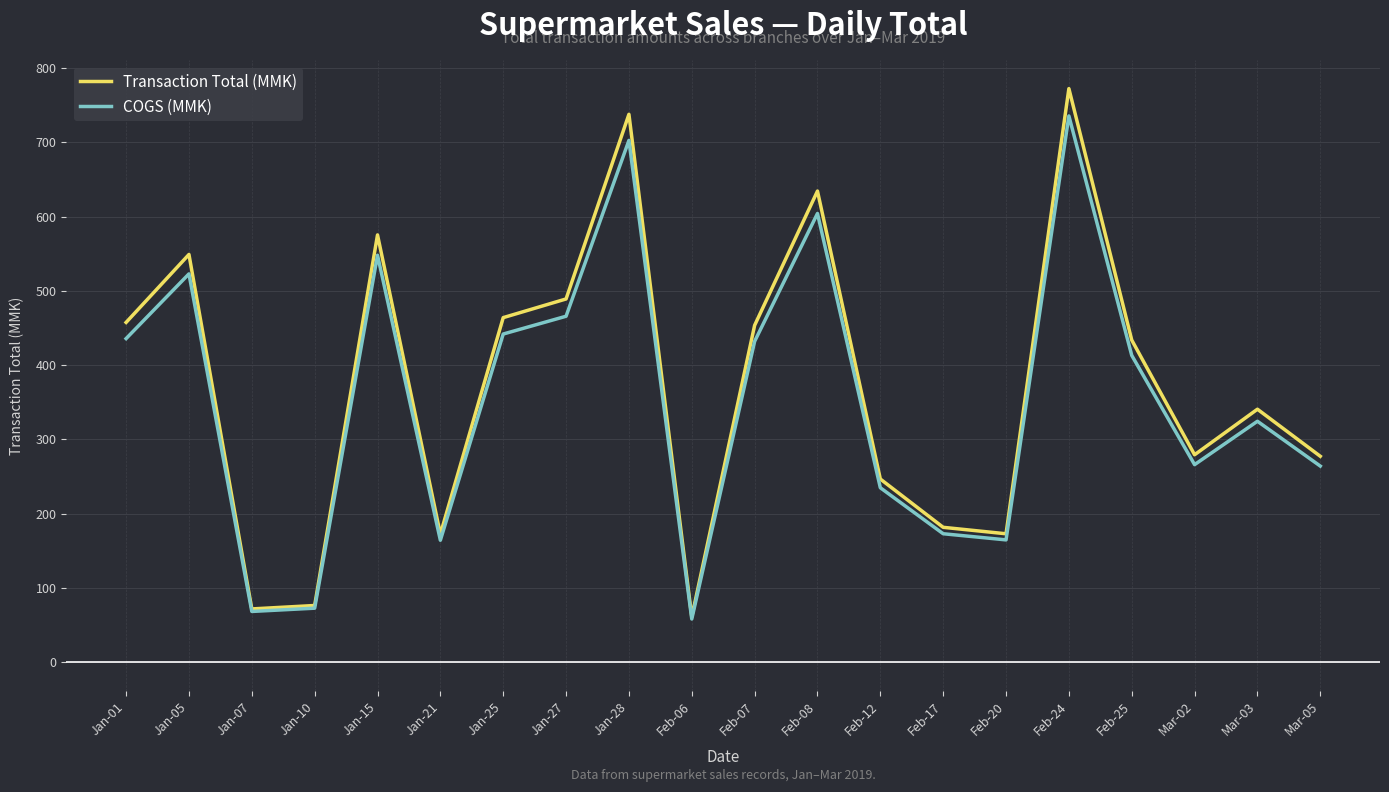

What is the total value across all series at Jan-10?

148.7